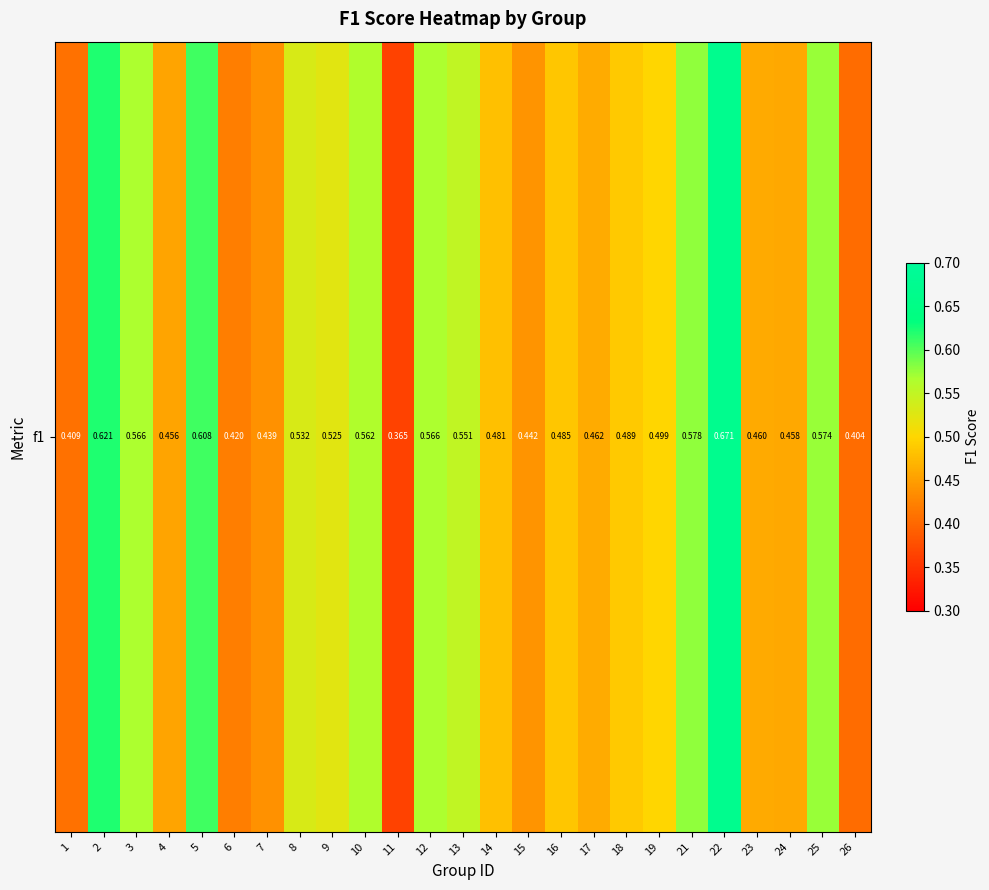

Reading left to right, transcribe all the data shown in this chart.

0.4	0.6	0.6	0.5	0.6	0.4	0.4	0.5	0.5	0.6	0.4	0.6	0.6	0.5	0.4	0.5	0.5	0.5	0.5	0.6	0.7	0.5	0.5	0.6	0.4